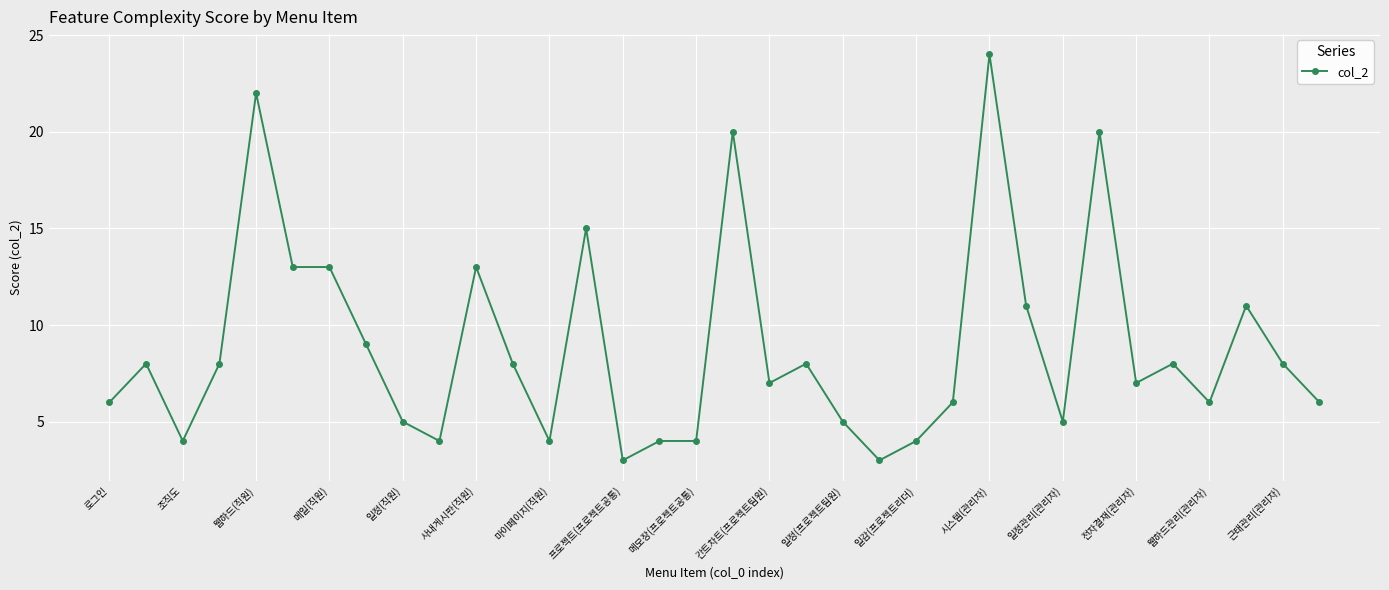

What is the value of the 17th point from the left?

4